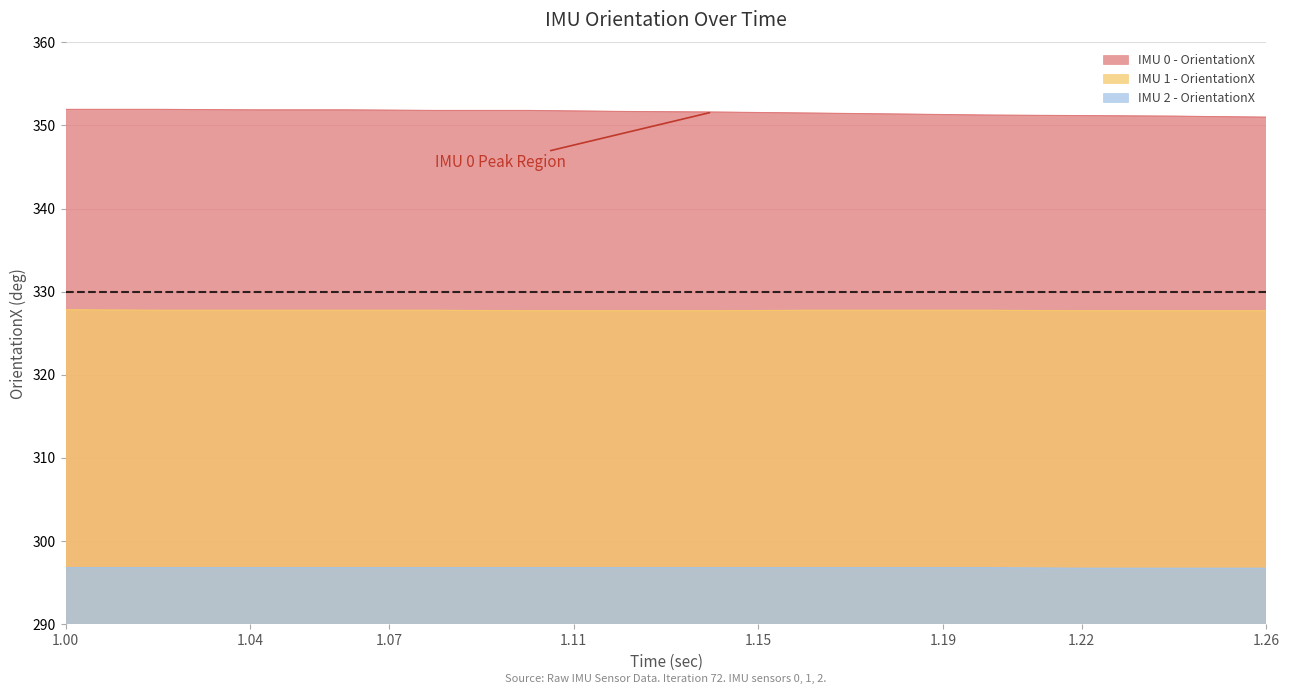

What is the difference between the highest and lowest values at 1.22?

54.5